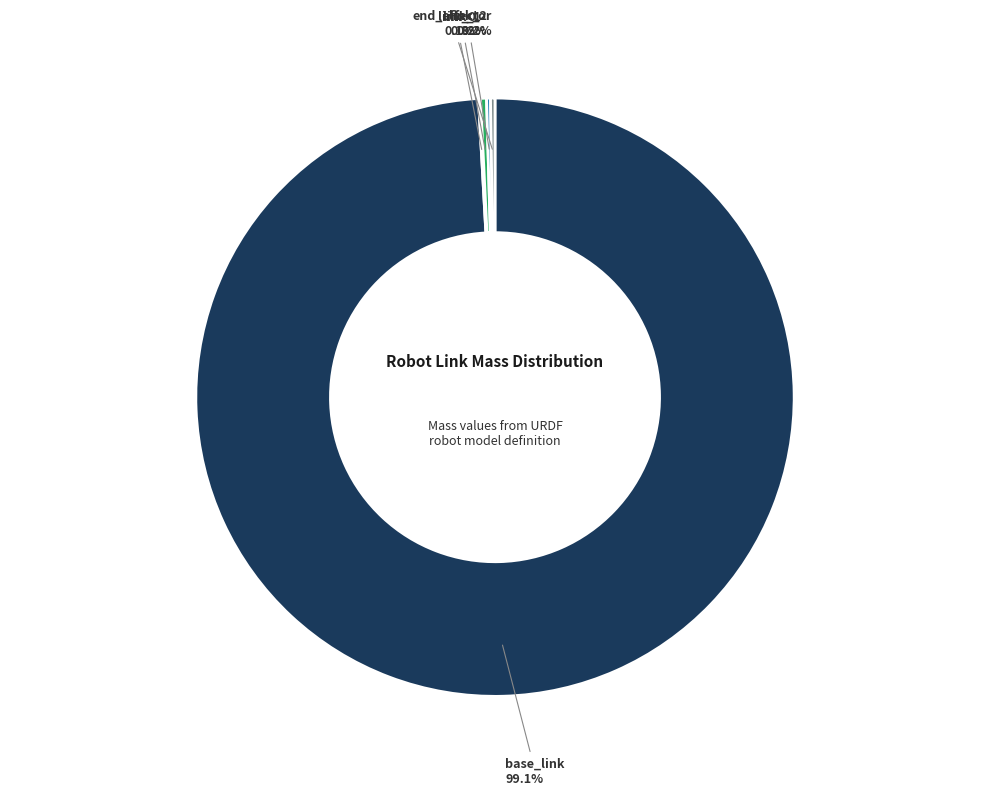

What is the largest slice in the pie chart?

base_link